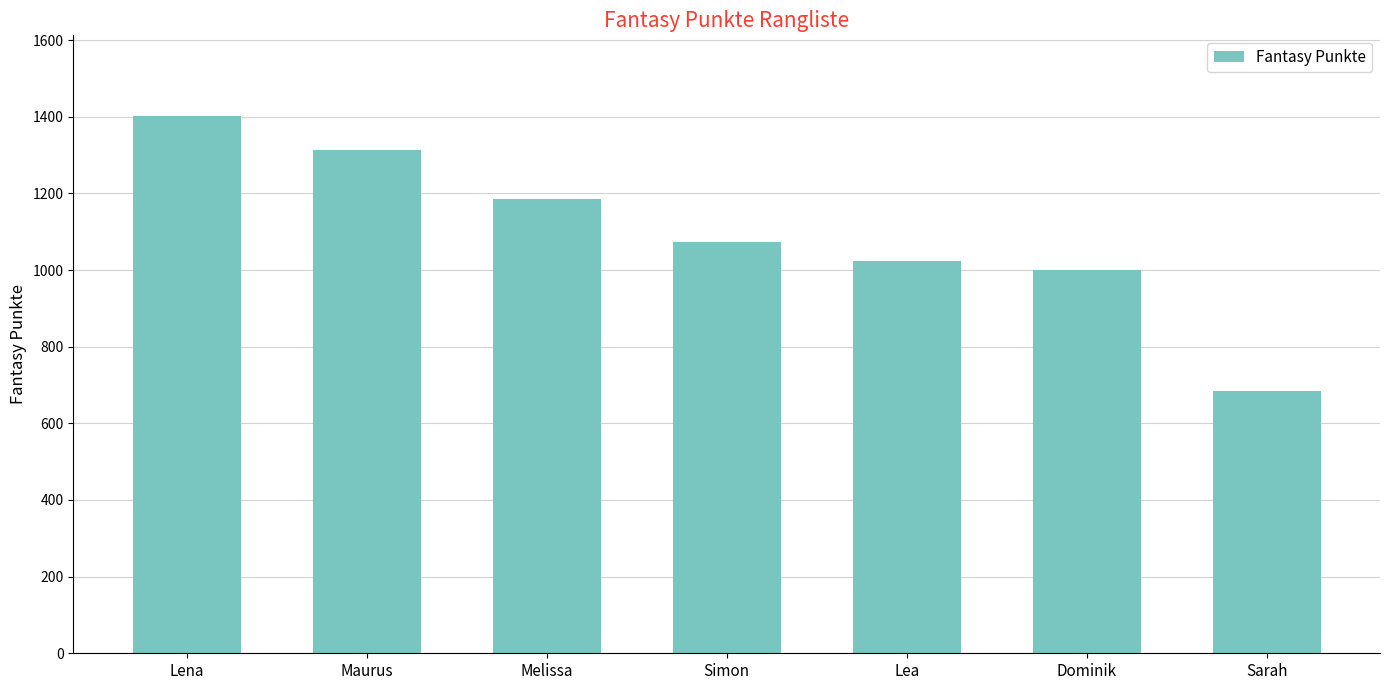

What value does the data have at Lea, to the nearest 10?

1020